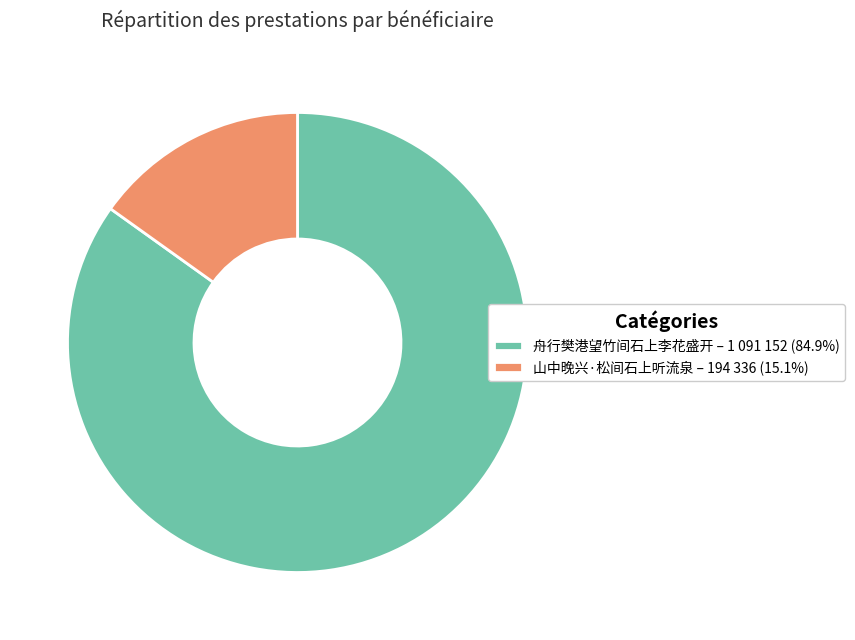

Is it true that 舟行樊港望竹间石上李花盛开 is 79% of the pie?

False